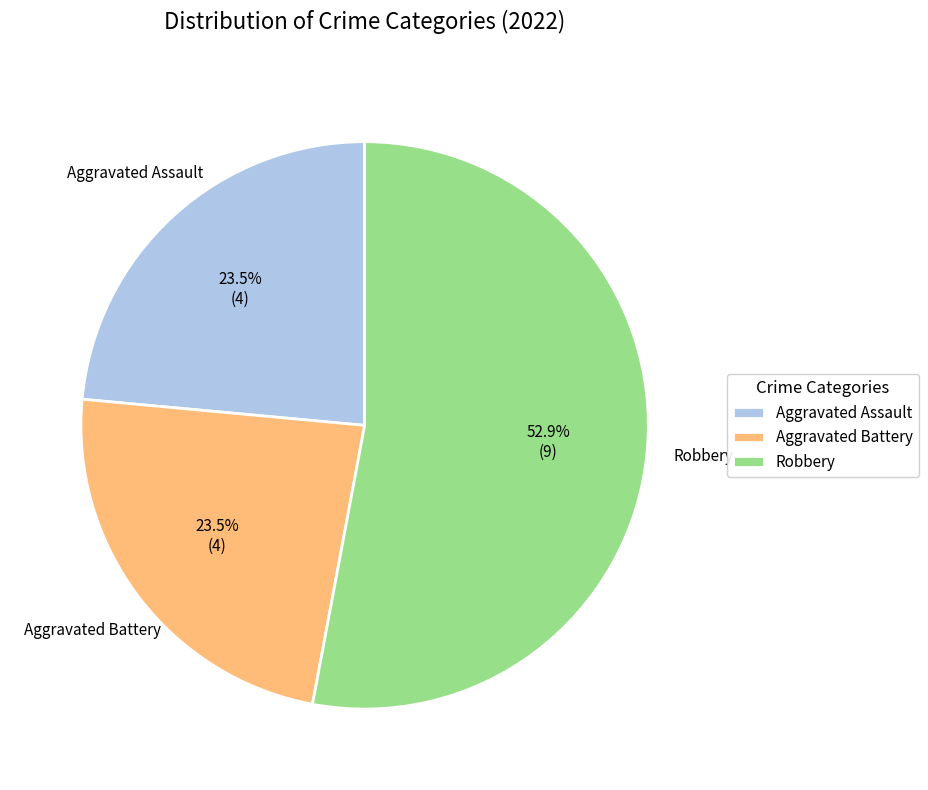

To the nearest percent, what is the average slice percentage?

33%